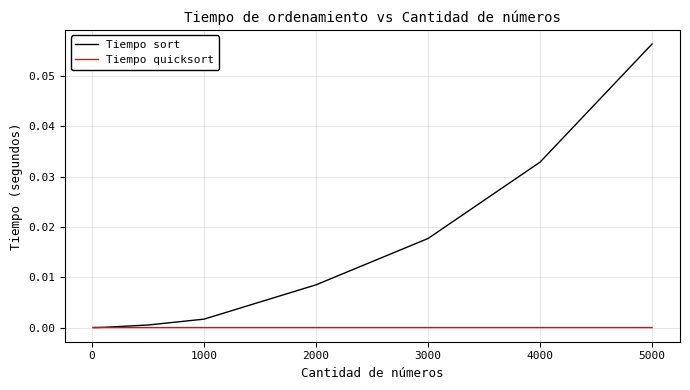

List the series in order of their overall mean, highest first.

Tiempo sort, Tiempo quicksort